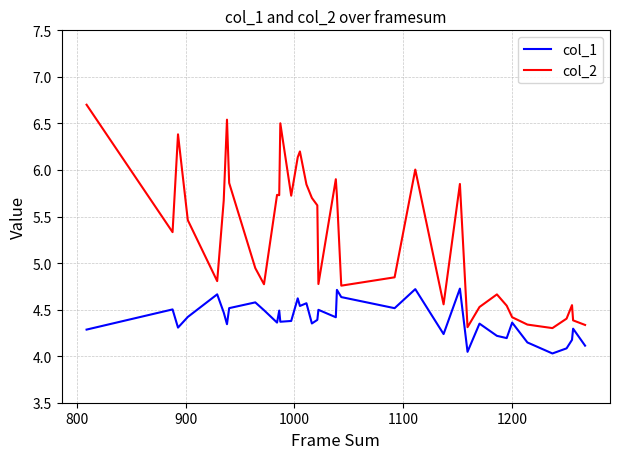

List the series in order of their peak value, highest first.

col_2, col_1